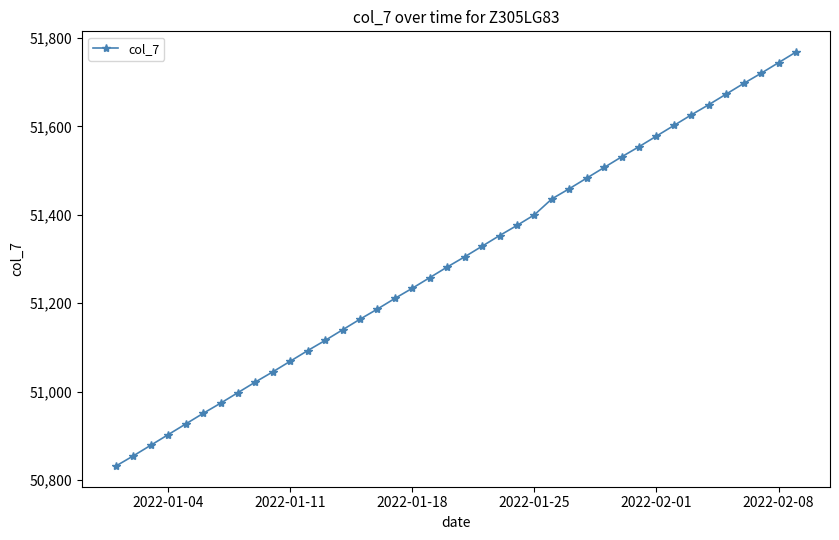

Reading right to left, list all the values displayed in this chart.

51768	51744	51720	51697	51673	51649	51626	51602	51578	51554	51531	51507	51483	51459	51436	51400	51376	51353	51329	51305	51282	51258	51234	51211	51187	51164	51140	51116	51093	51069	51045	51022	50998	50974	50951	50927	50903	50879	50855	50832